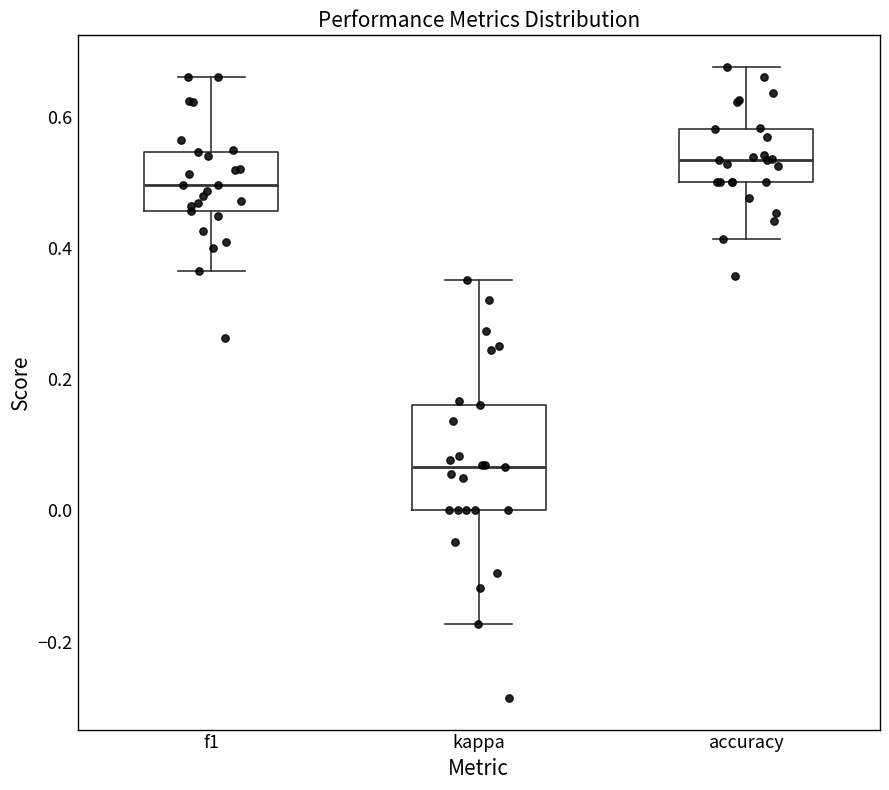

Comparing the boxes themselves (not the whiskers), which one is the tallest?

kappa